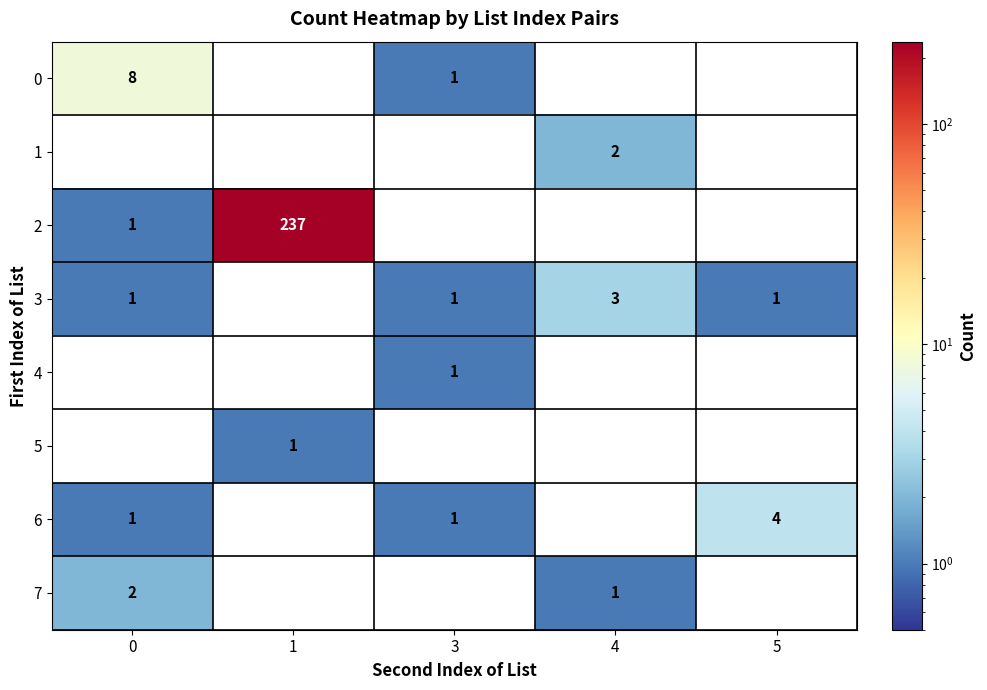

The value of 0 at 0 is 3. True or false?

False